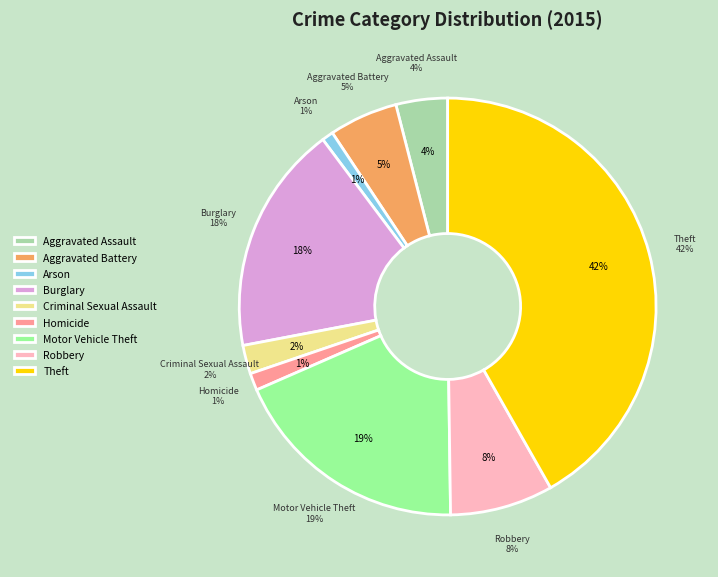

How many slices are in this pie chart?

9